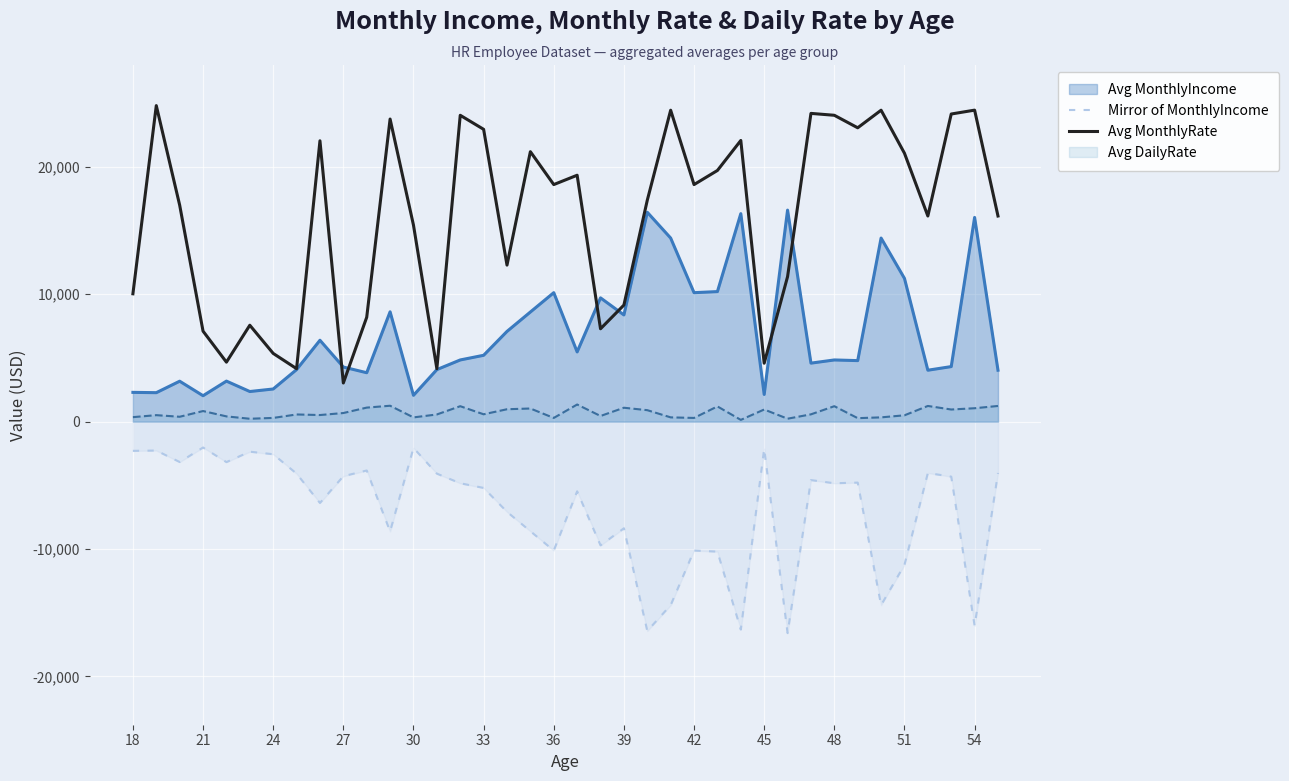

Which series has the largest range (max minus min)?

Avg MonthlyRate